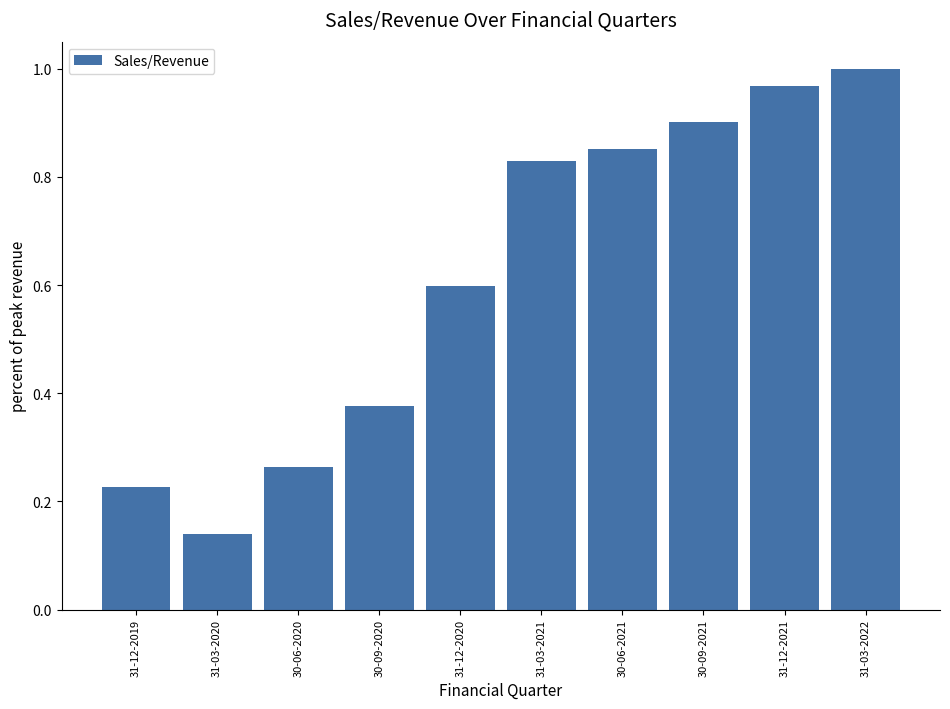

The chart shows a value of 0.9 at 30-09-2021. True or false?

True